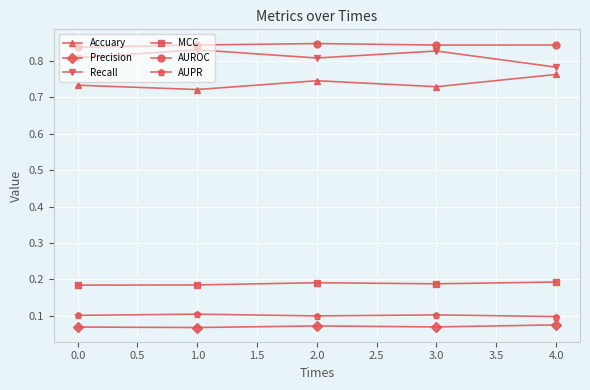

What is the label of the 1st point from the right?

4.0